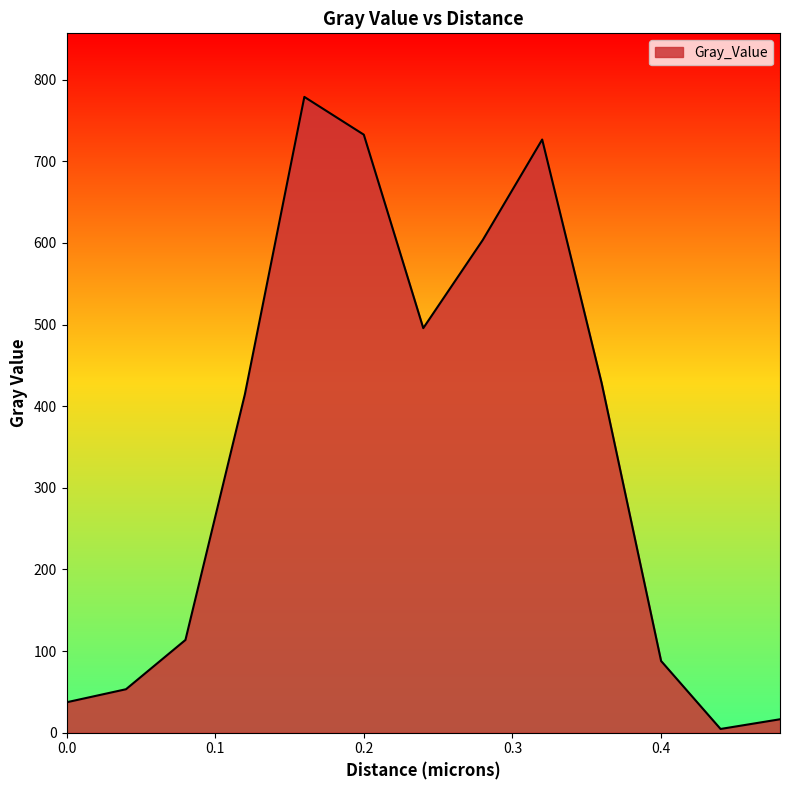

How many values exceed 414?

7